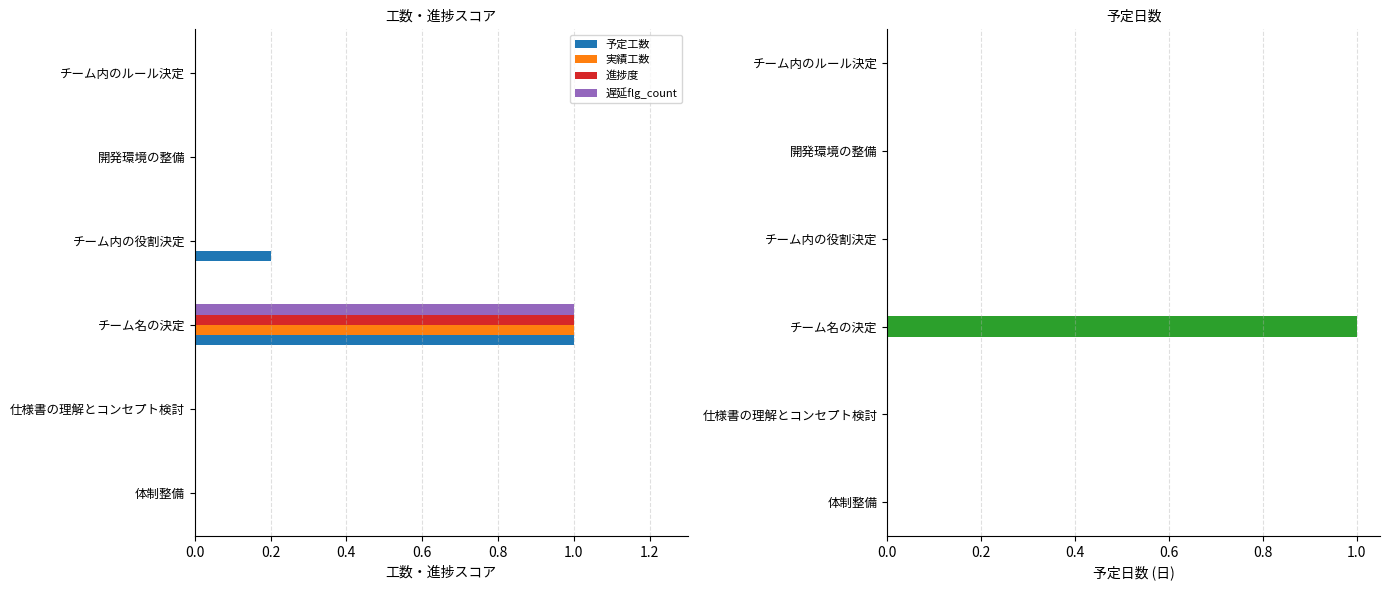

What is the highest value of the 実績工数 series?

1.0